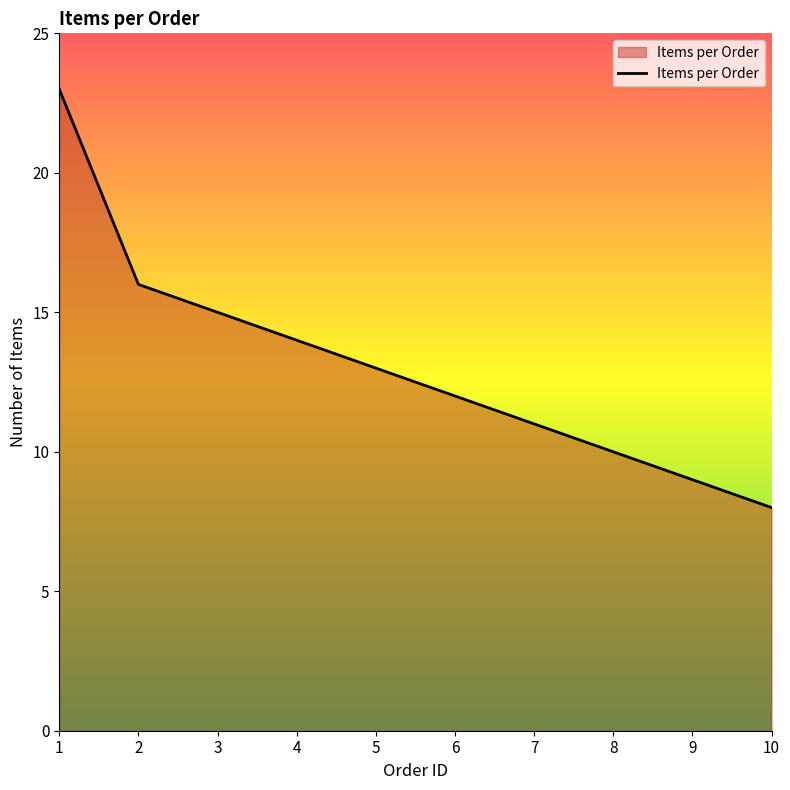

What is the difference between the maximum and minimum values?

15